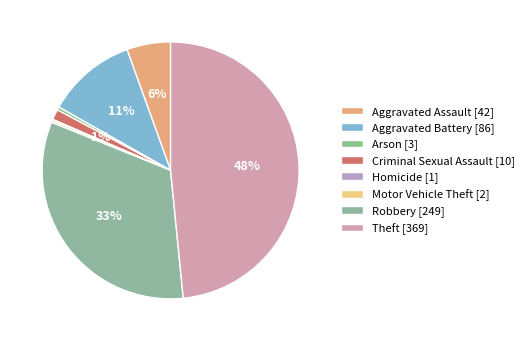

Between Aggravated Battery and Aggravated Assault, which is larger?

Aggravated Battery